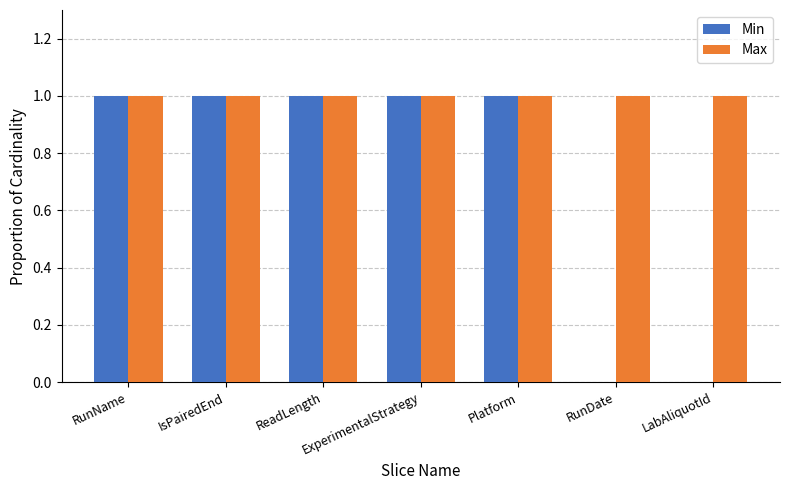

The value of Max at ExperimentalStrategy is 2. True or false?

False